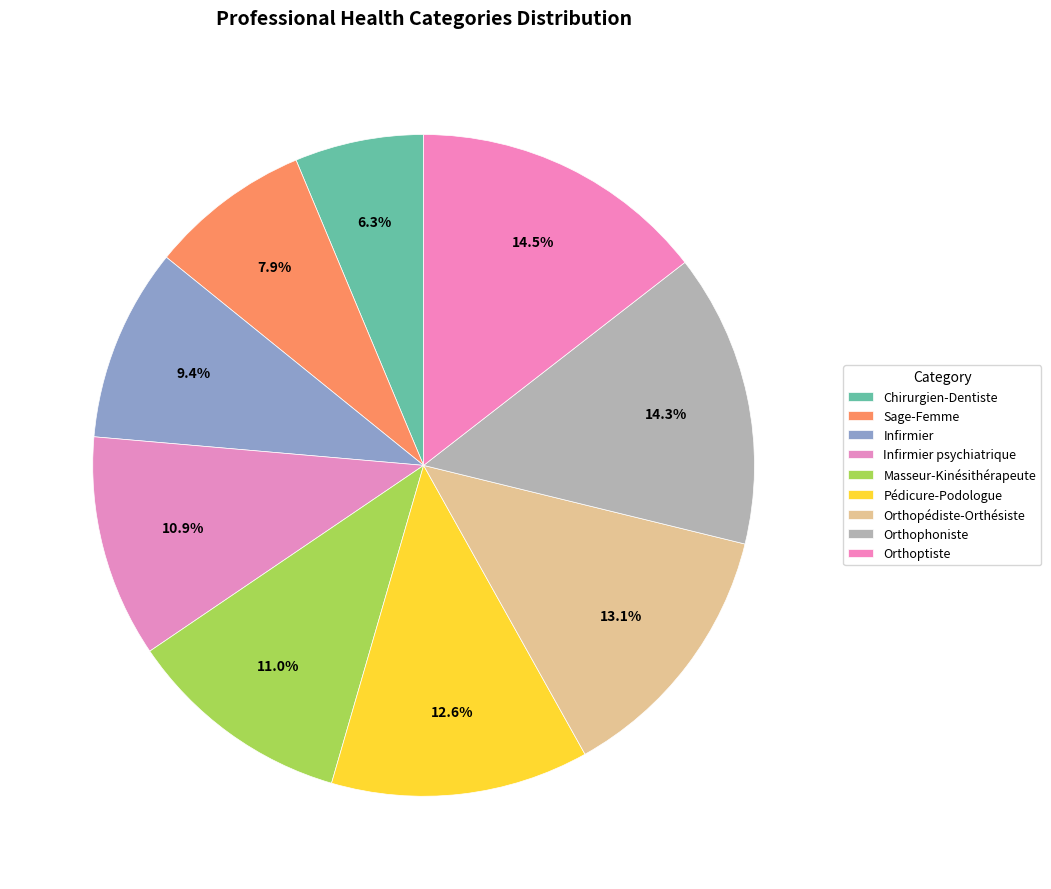

Which slice is the smallest?

Chirurgien-Dentiste